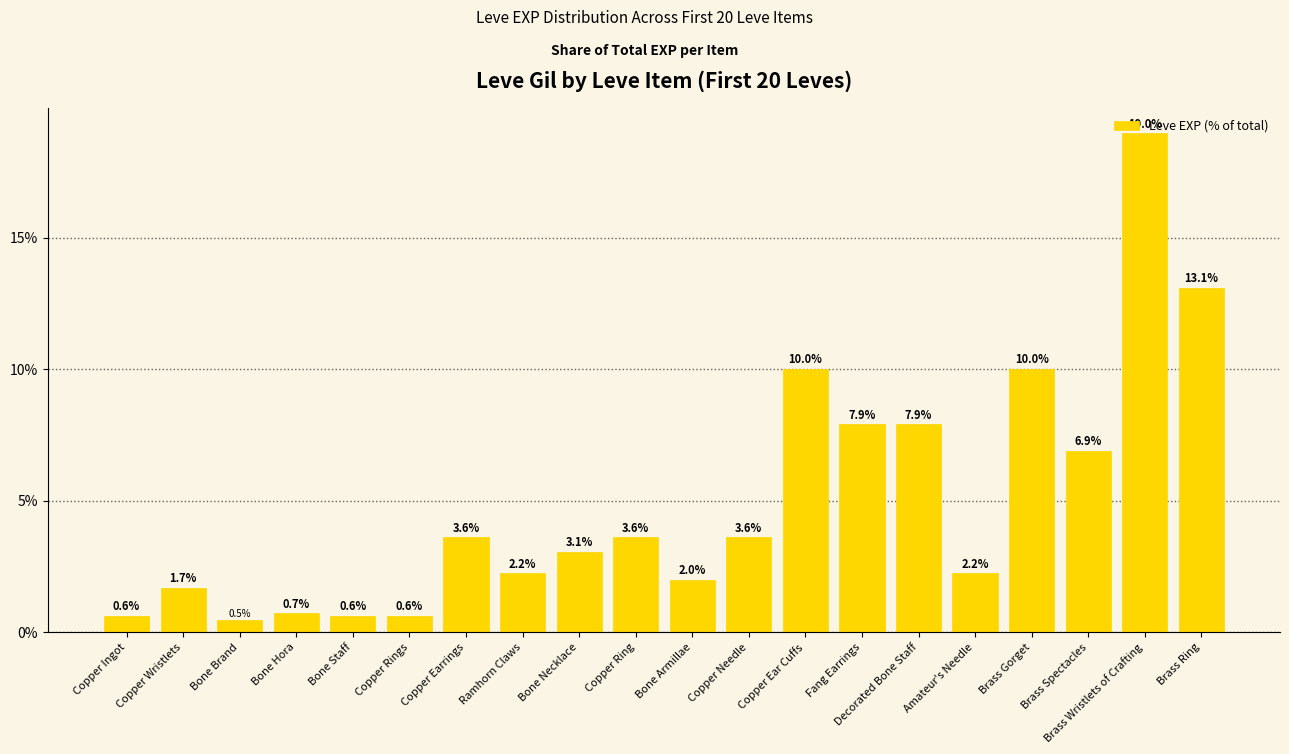

Read the value at Bone Necklace.

3.1